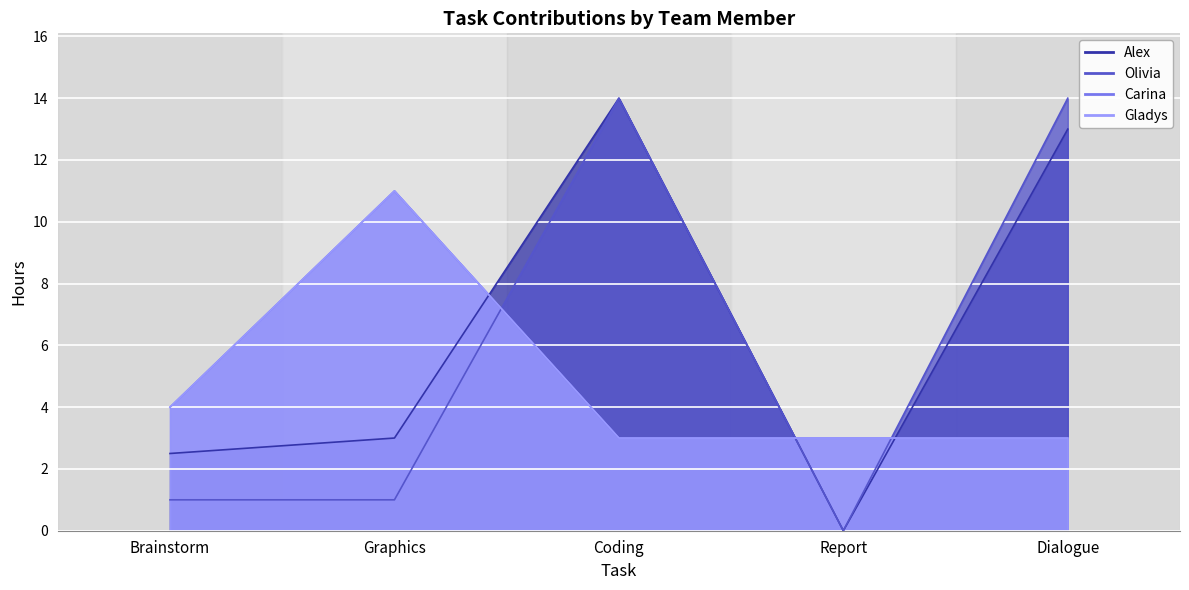

What is the label of the 4th point from the left?

Report